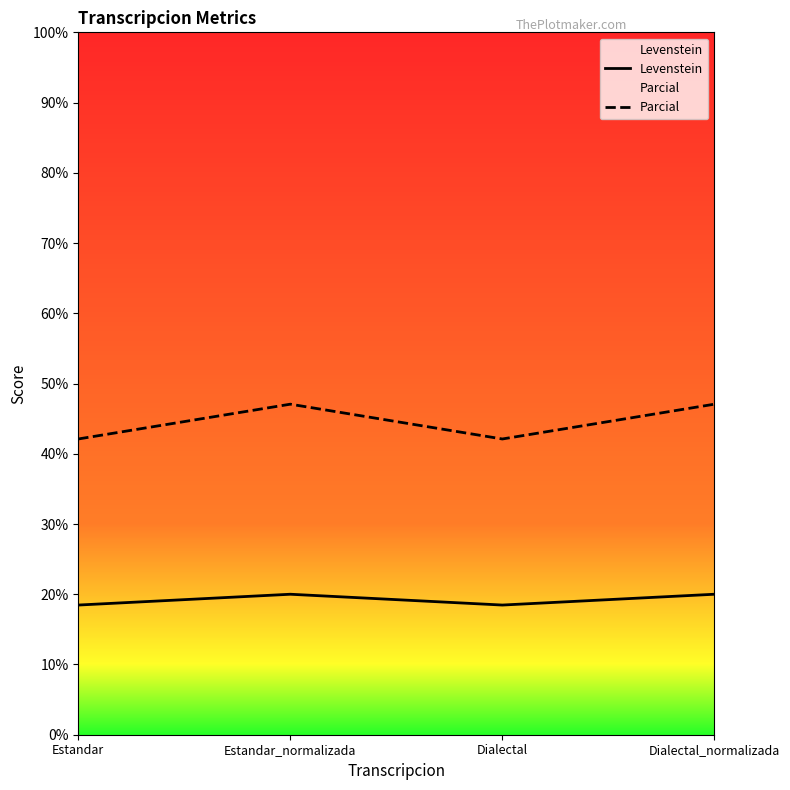

Which category has the lowest value in the Levenstein series?

Estandar